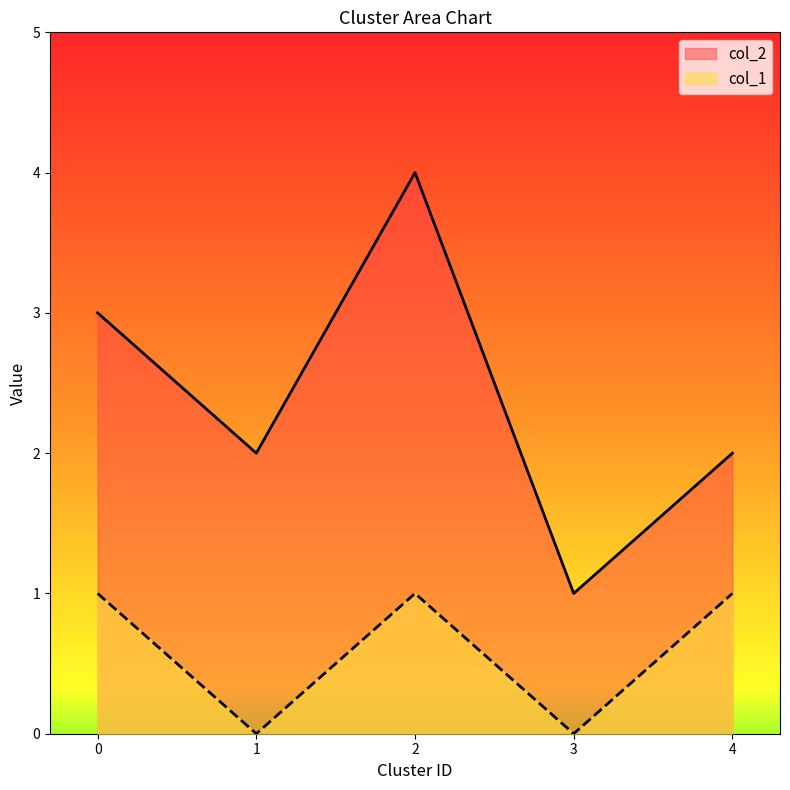

Reading left to right, list all the values displayed in this chart.

col_2: 3	2	4	1	2
col_1: 1	0	1	0	1